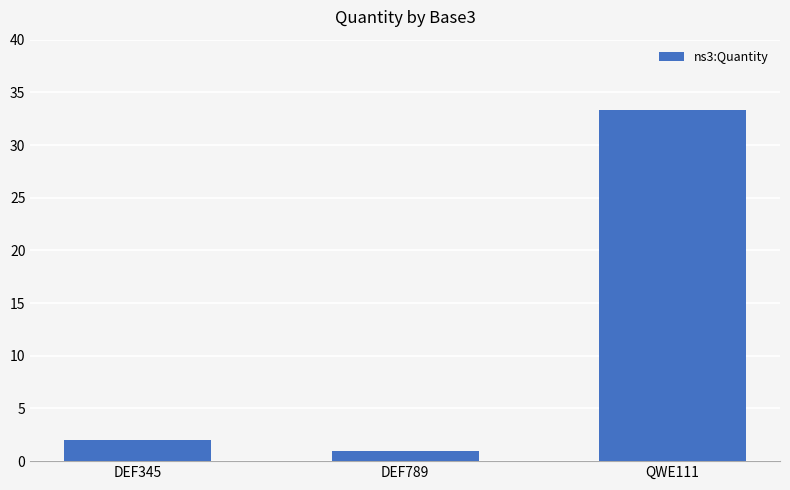

How many data points does each series have?

3